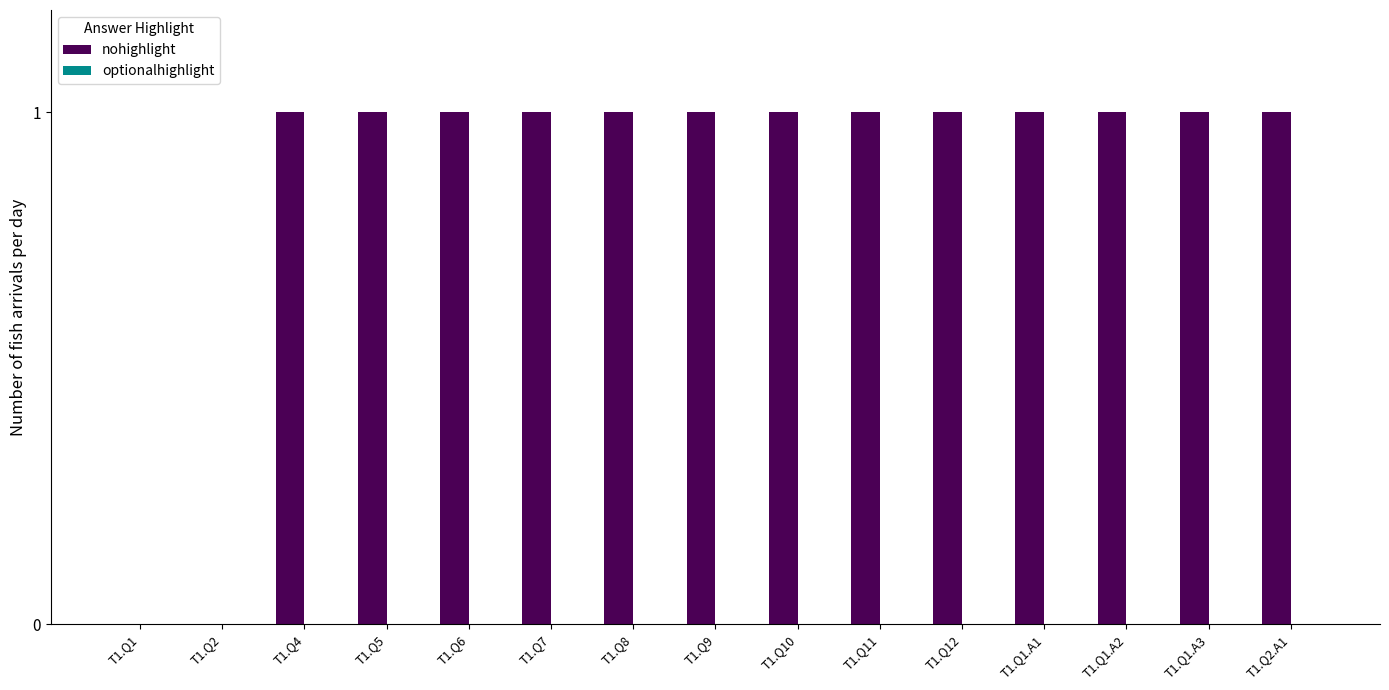

How many series are shown in this chart?

1